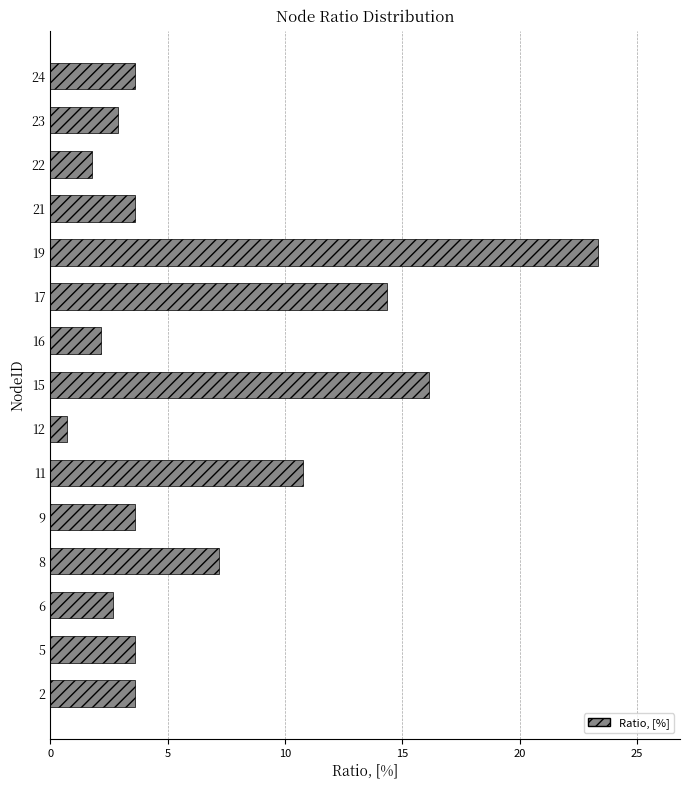

Reading bottom to top, what are all the values shown in this chart?

2=3.6	5=3.6	6=2.7	8=7.2	9=3.6	11=10.8	12=0.7	15=16.2	16=2.2	17=14.4	19=23.3	21=3.6	22=1.8	23=2.9	24=3.6